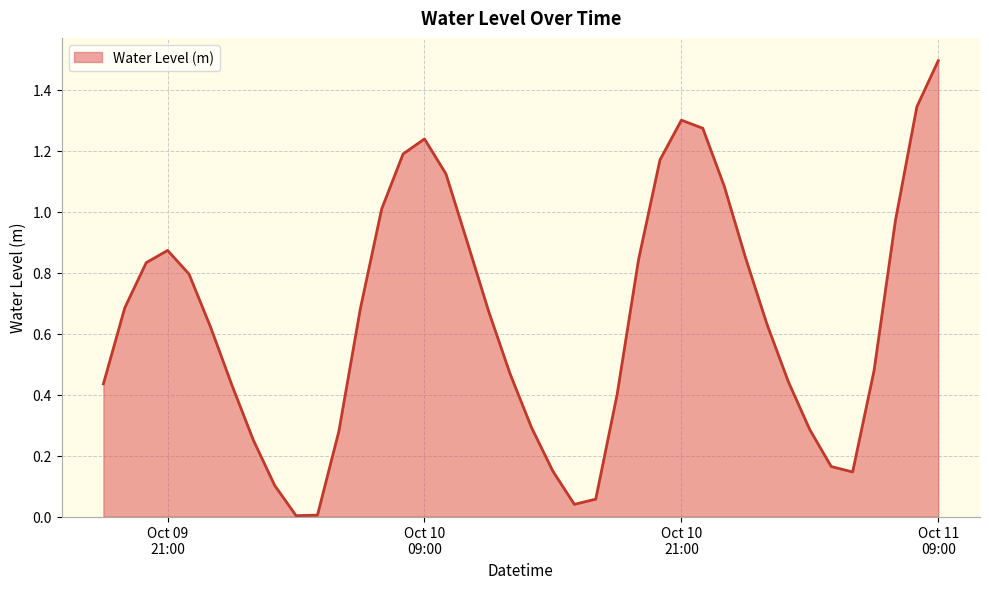

How many lines are shown in the chart?

1